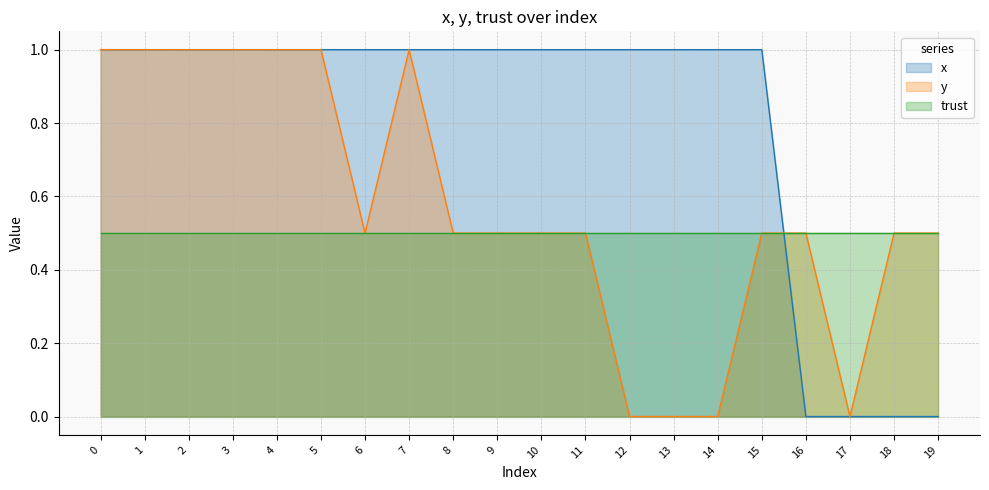

Which series has the largest total across all categories?

x